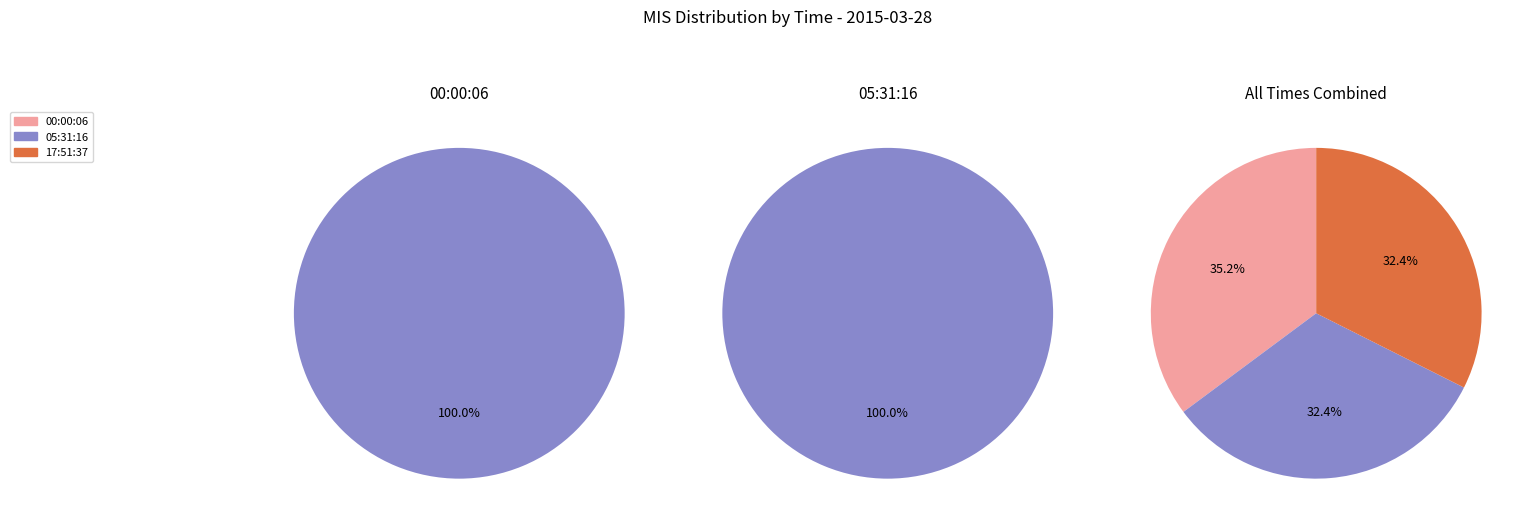

Is it true that 17:51:37 is 32% of the pie?

True